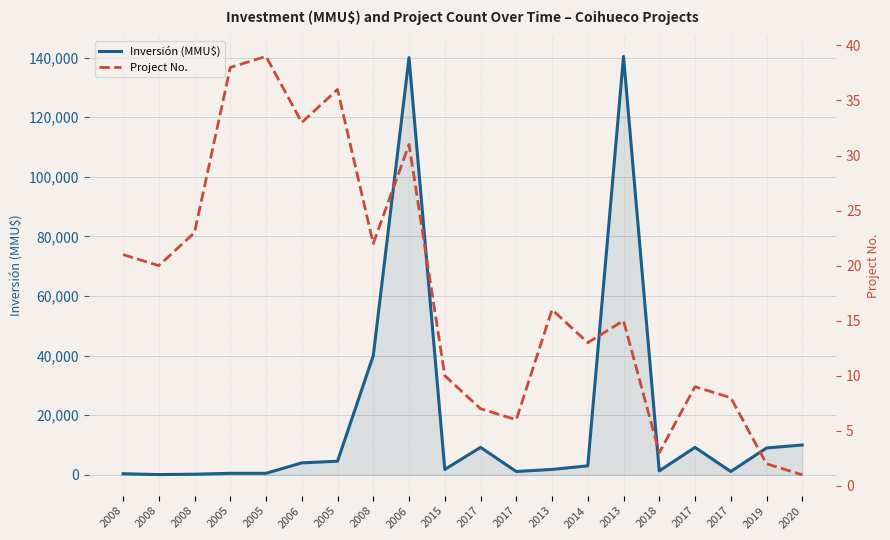

Reading left to right, transcribe all the data shown in this chart.

Inversión (MMU$): 2008=345	2008=70	2008=195	2005=500	2005=500	2006=4000	2005=4556	2008=40000	2006=140000	2015=1800	2017=9200	2017=1100	2013=1800	2014=3000	2013=140400	2018=1300	2017=9200	2017=1100	2019=9000	2020=10000
Project No.: 2008=21	2008=20	2008=23	2005=38	2005=39	2006=33	2005=36	2008=22	2006=31	2015=10	2017=7	2017=6	2013=16	2014=13	2013=15	2018=3	2017=9	2017=8	2019=2	2020=1